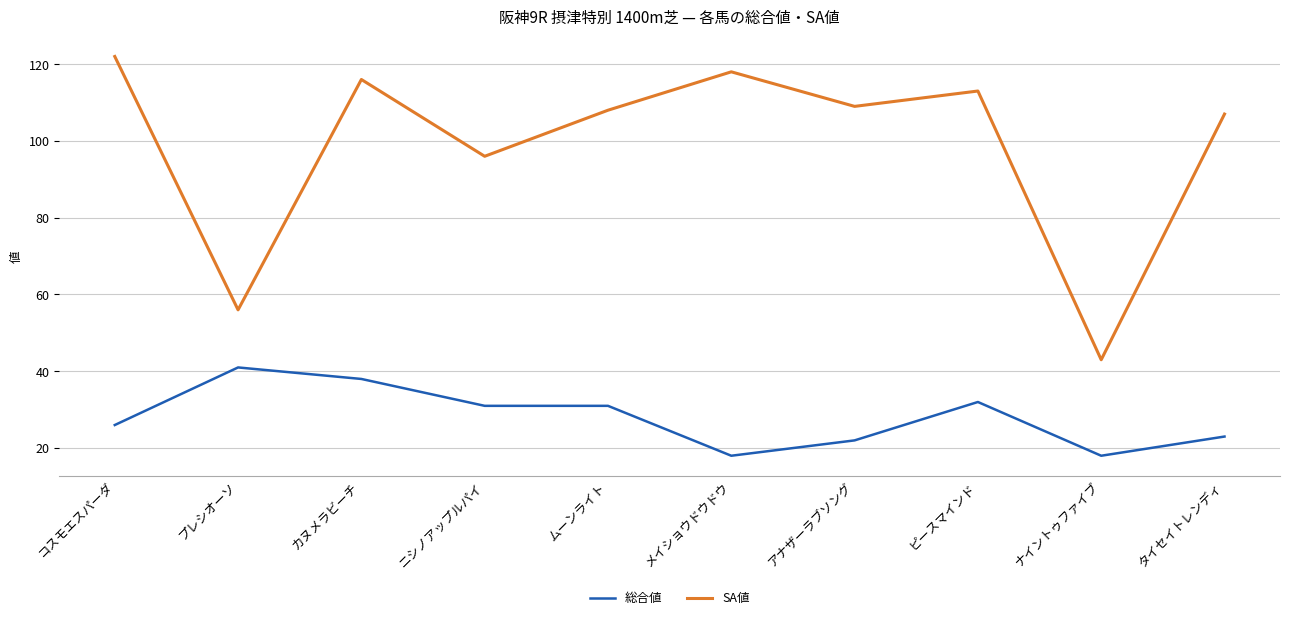

Reading left to right, what are all the values shown in this chart?

総合値: コスモエスパーダ=26	プレシオーソ=41	カヌメラビーチ=38	ニシノアップルパイ=31	ムーンライト=31	メイショウドウドウ=18	アナザーラブソング=22	ピースマインド=32	ナイントゥファイブ=18	タイセイトレンディ=23
SA値: コスモエスパーダ=122	プレシオーソ=56	カヌメラビーチ=116	ニシノアップルパイ=96	ムーンライト=108	メイショウドウドウ=118	アナザーラブソング=109	ピースマインド=113	ナイントゥファイブ=43	タイセイトレンディ=107